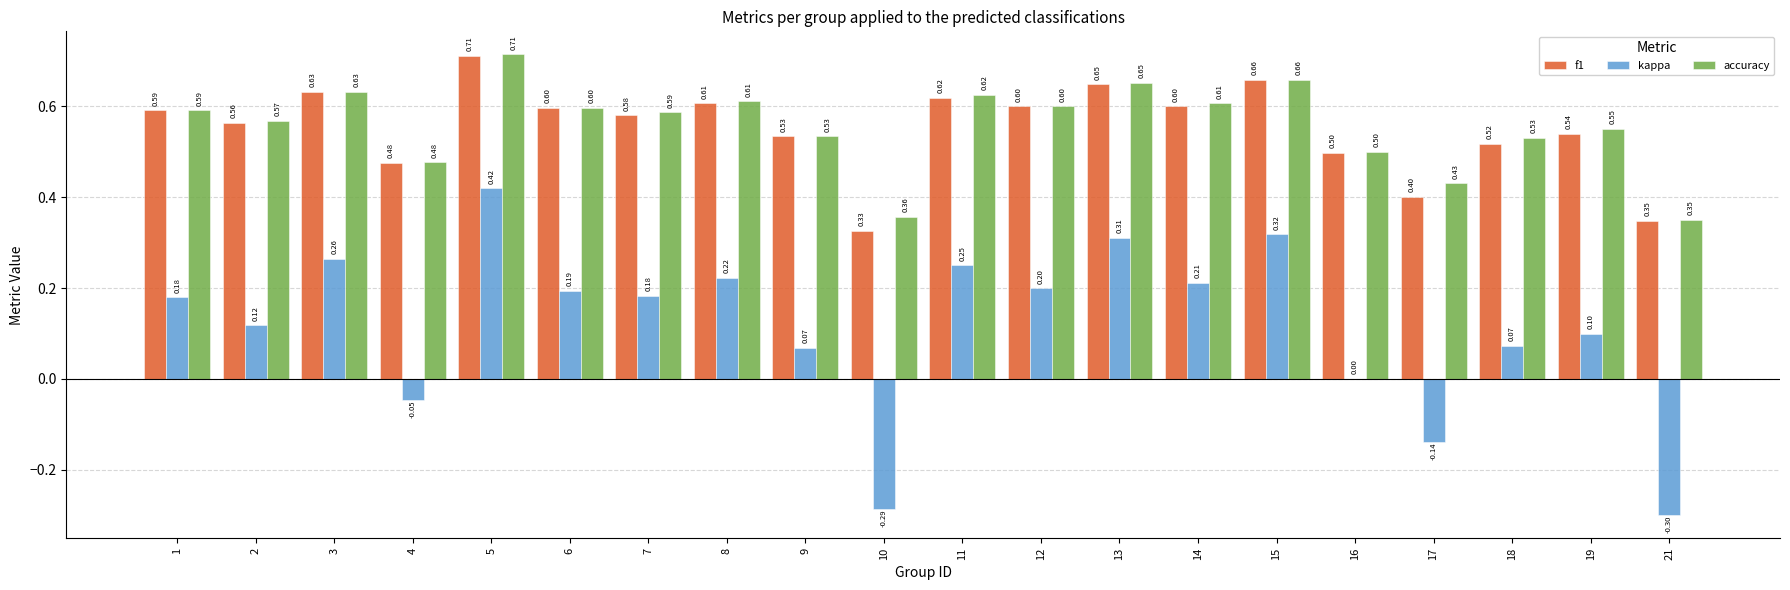

How many bars are there in total?

60